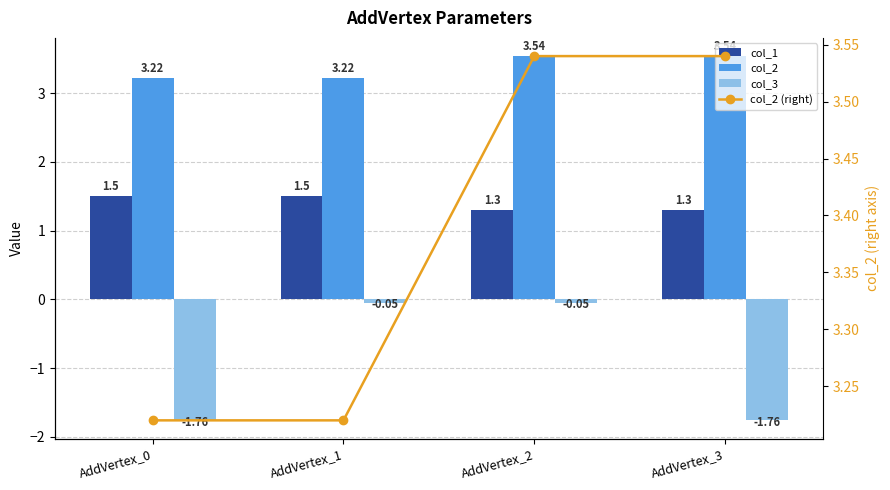

What is the value of the col_2 (right) bar at the 1st from the left?

3.2